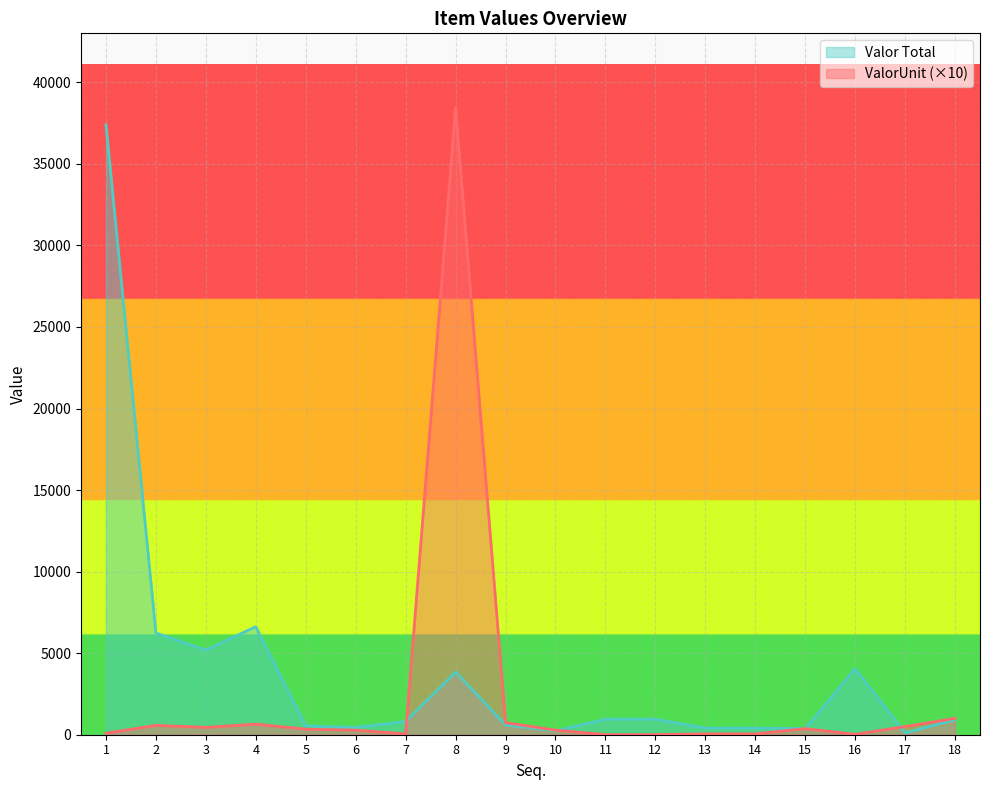

At which label does ValorUnit reach its peak?

8